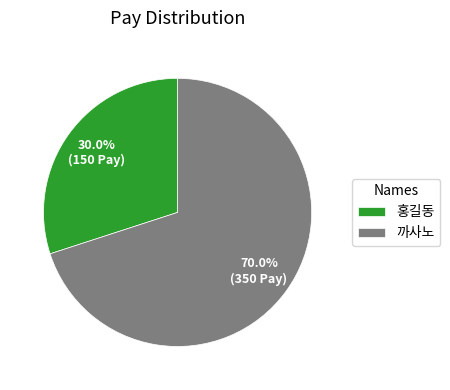

Does 까사노 account for over 50% of the chart?

Yes